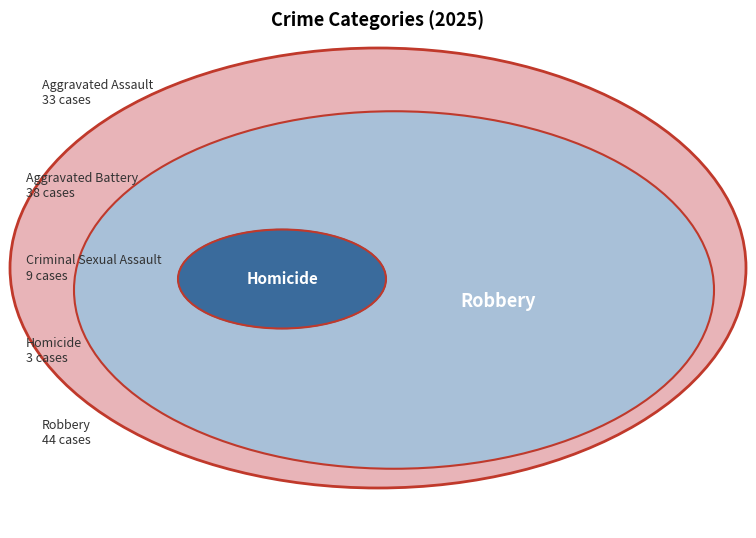

The Criminal Sexual Assault slice represents 7% of the pie. True or false?

True